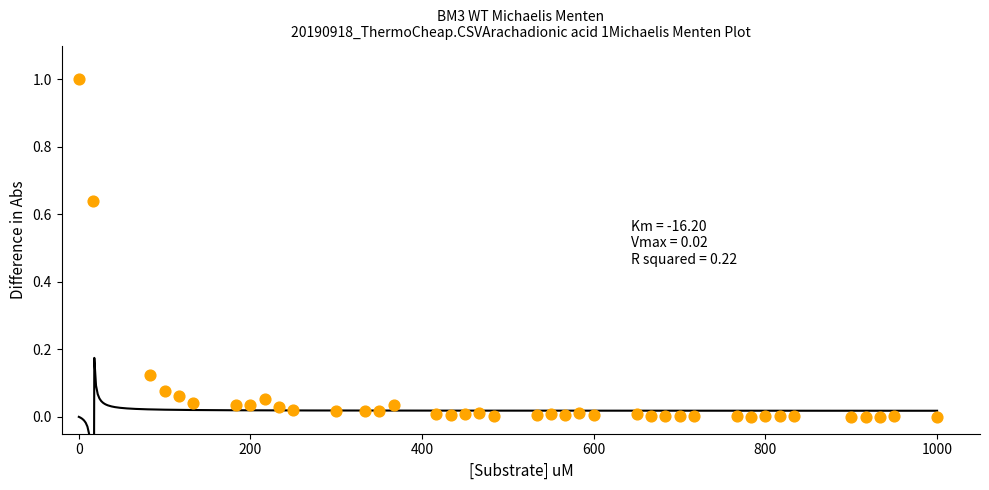

What is the range of Y values (max minus min)?

1.0